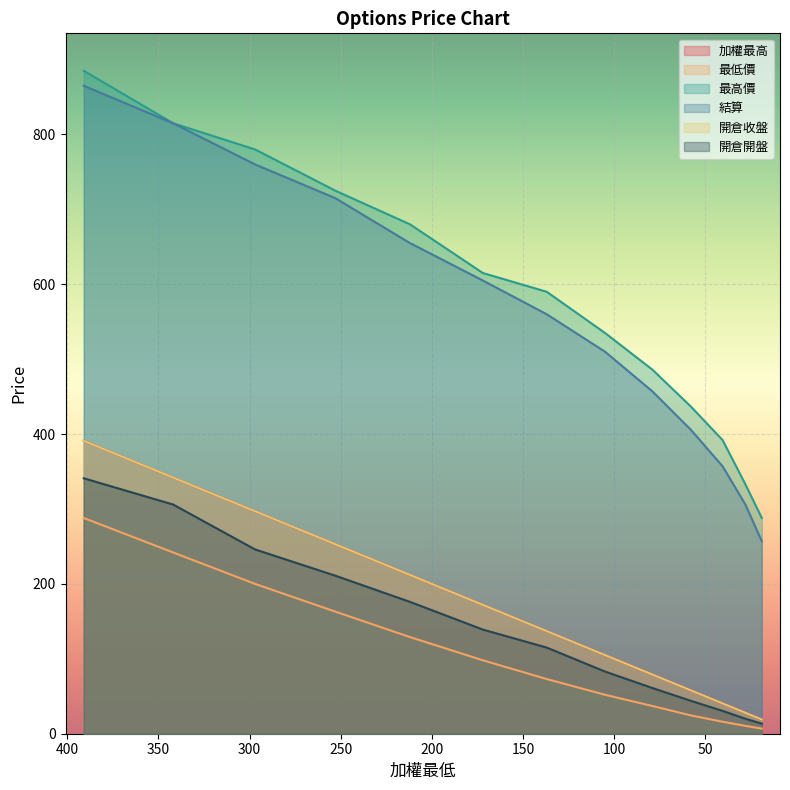

What position from the left is 28?

12